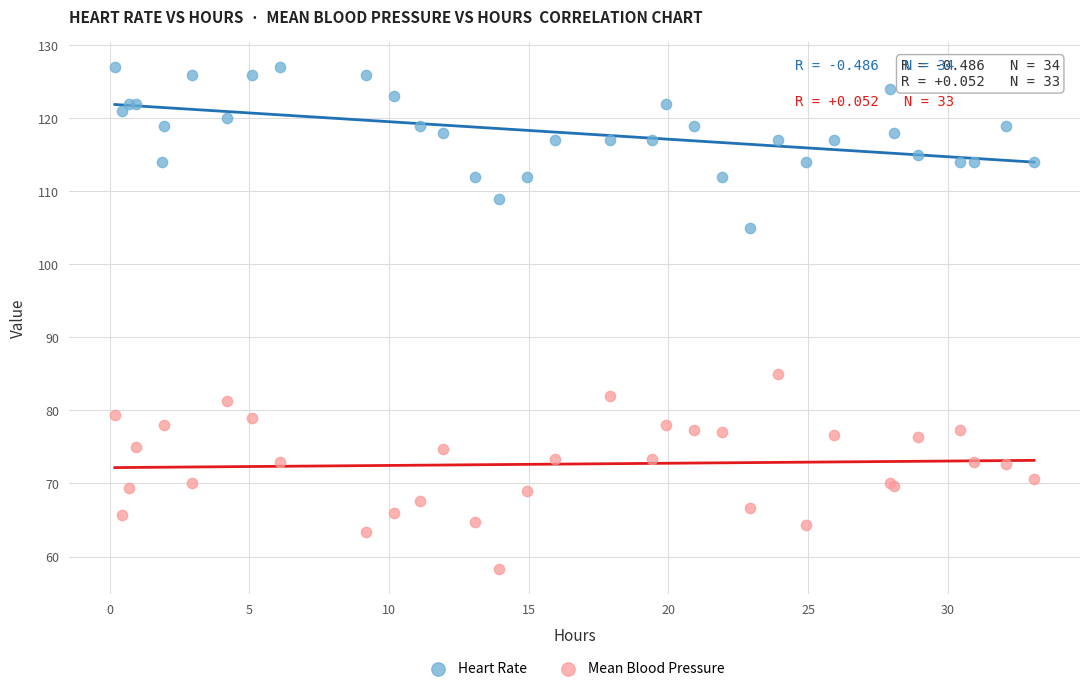

Which series contains the highest Y value?

Heart Rate